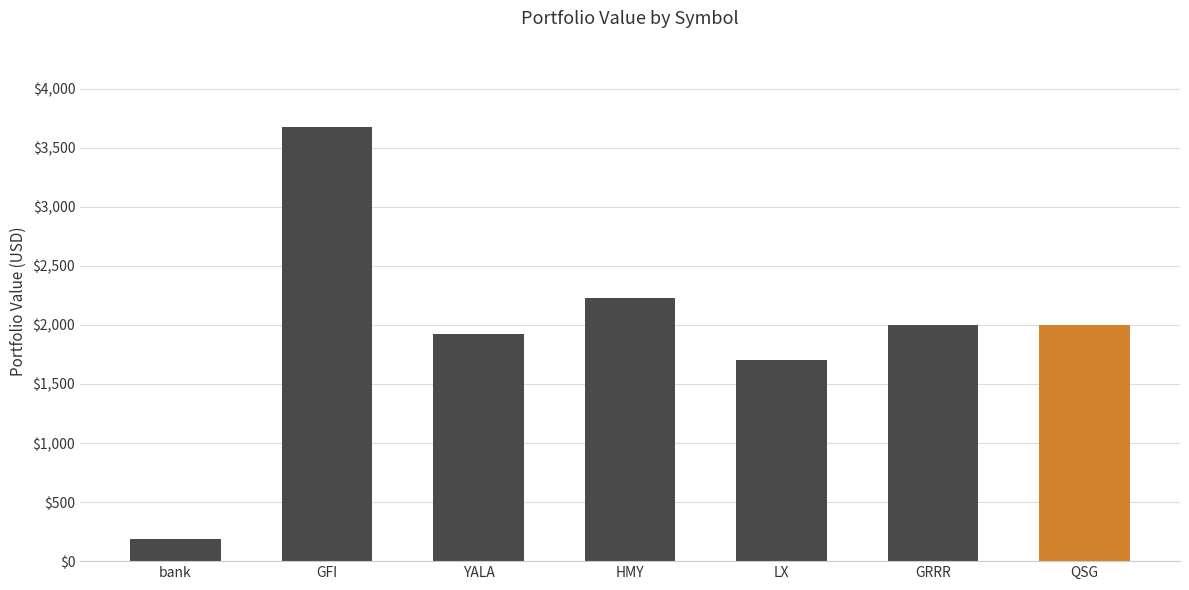

Which has a higher value, bank or YALA?

YALA